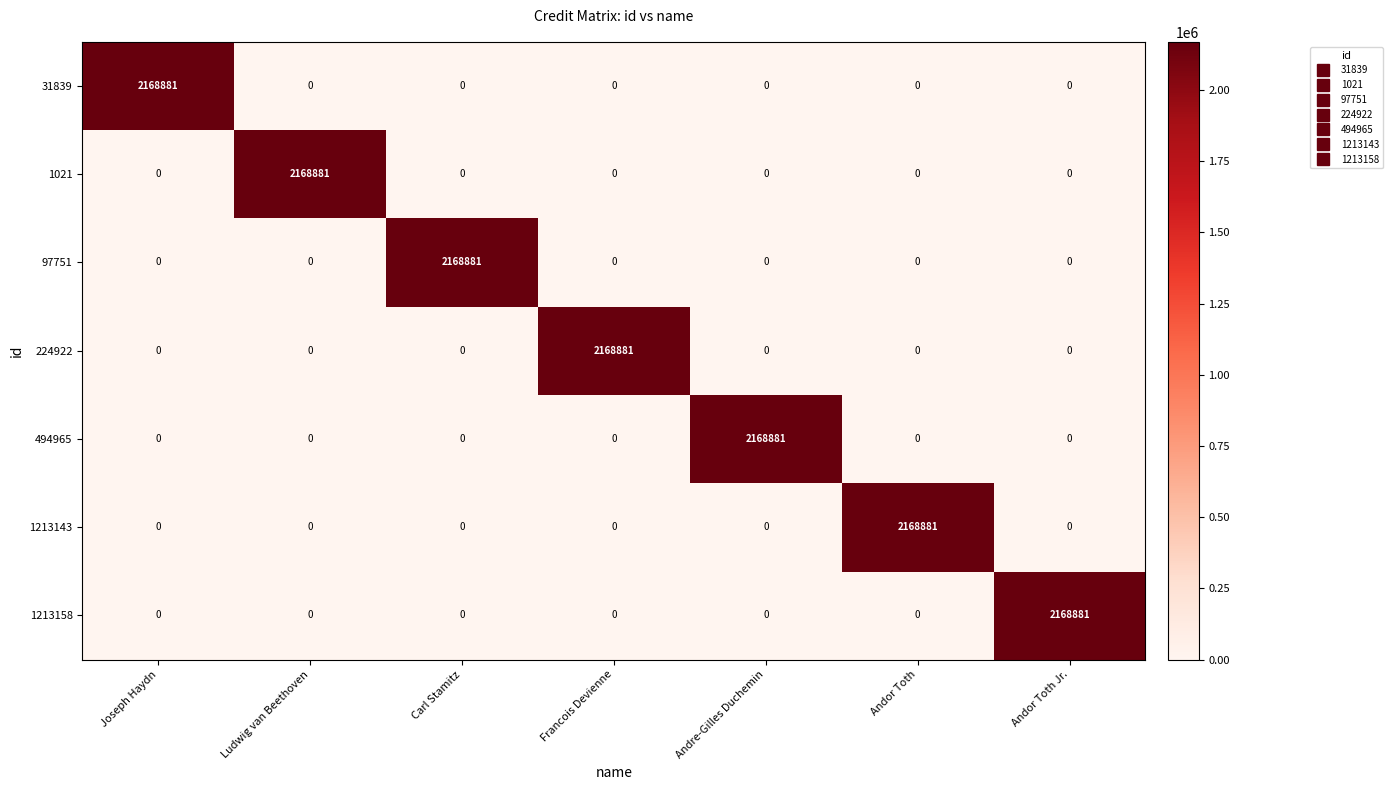

True or false: 1213143 has a value of 2168881 at Andor Toth.

True